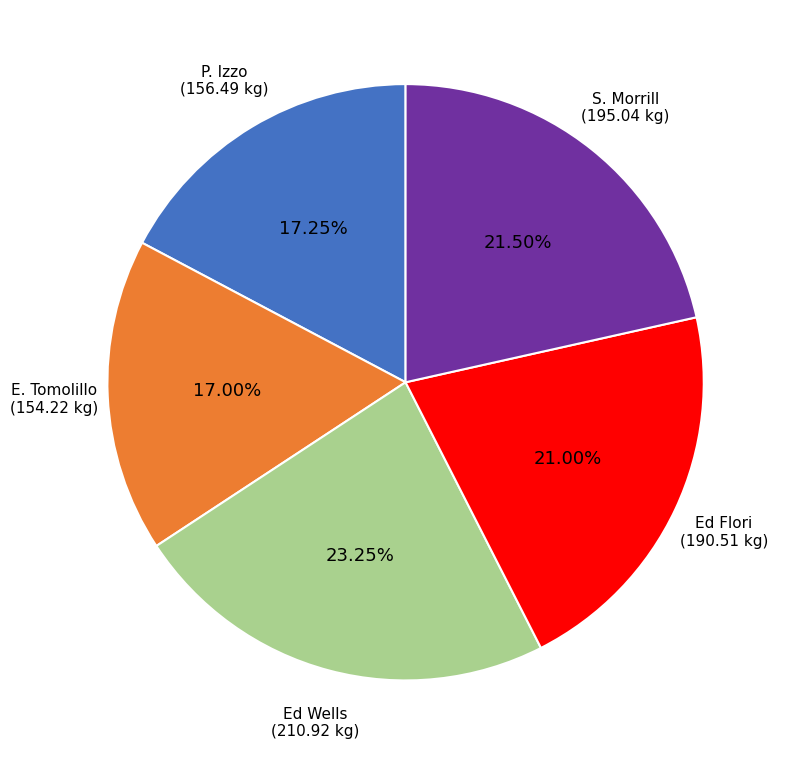

Is there a majority slice in this chart?

No